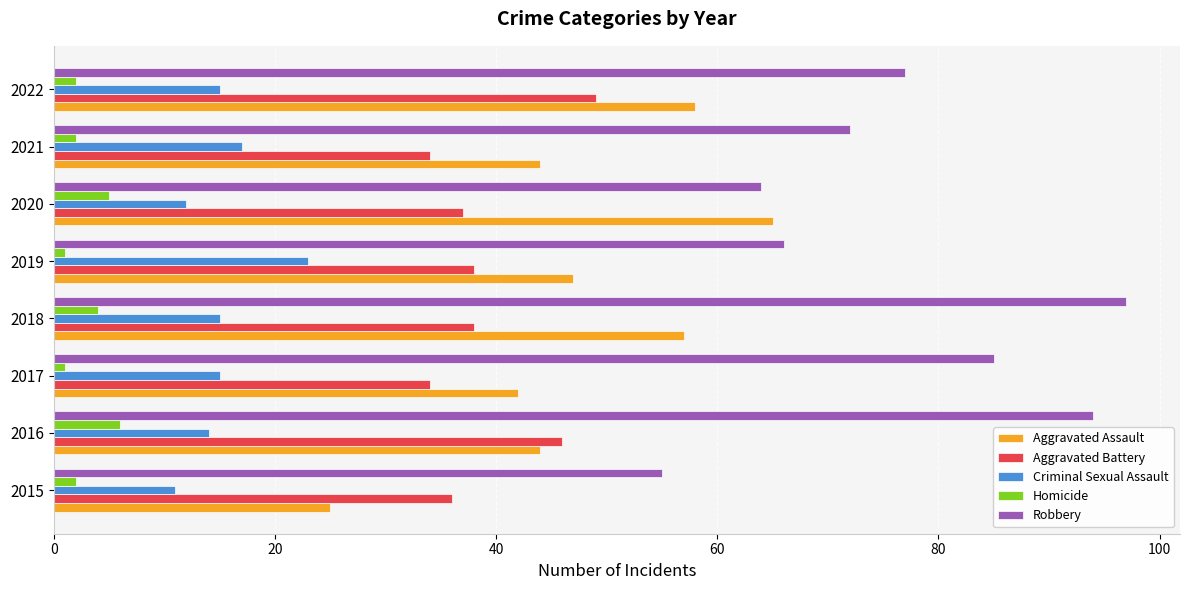

What is the difference between the second highest and second lowest values in the Aggravated Assault series?

16